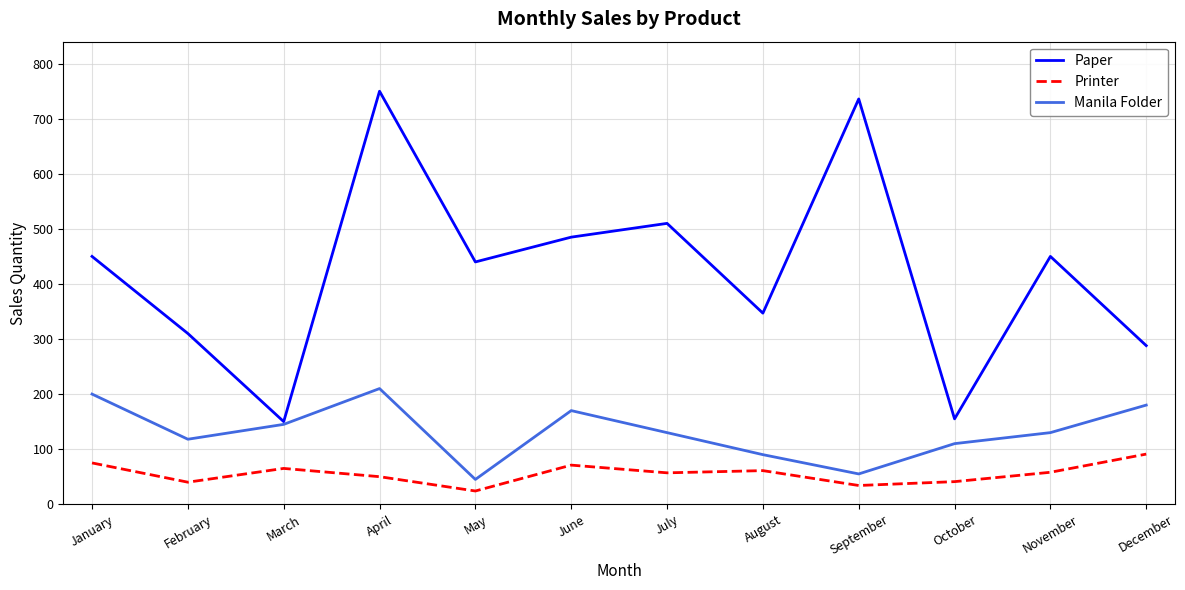

What is the total value across all series at April?

1010